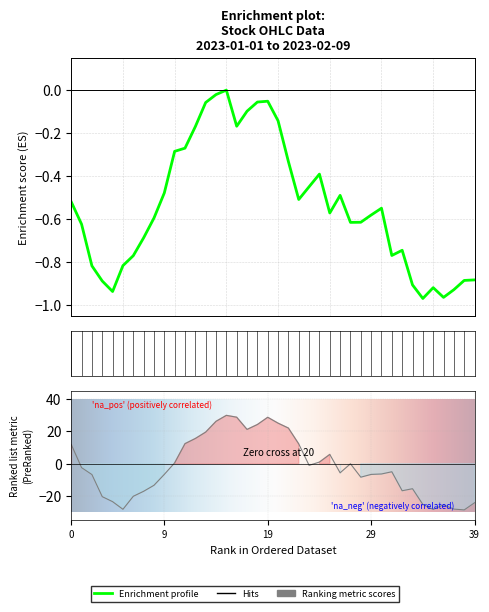

The Open series shows -5.6 at 26. True or false?

True